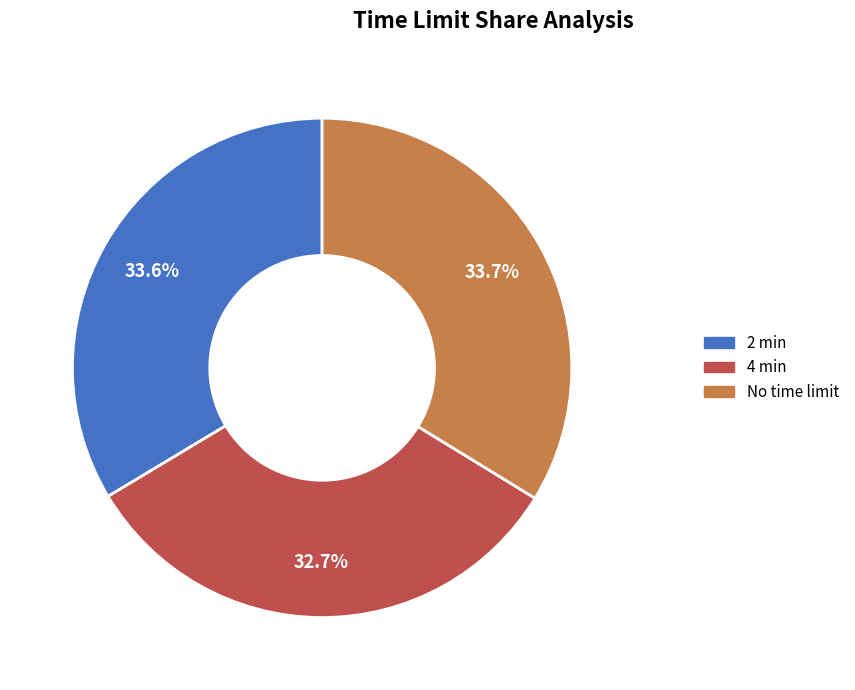

What is the ratio of the value at No time limit to the value at 2 min?

1.0